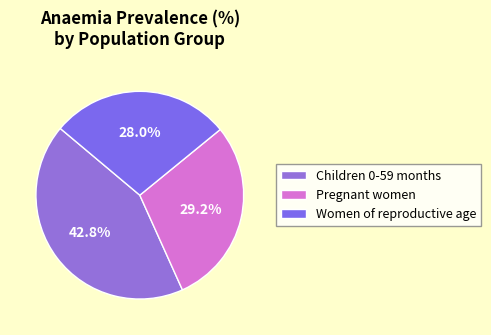

Does Children 0-59 months represent more than half of the total?

No